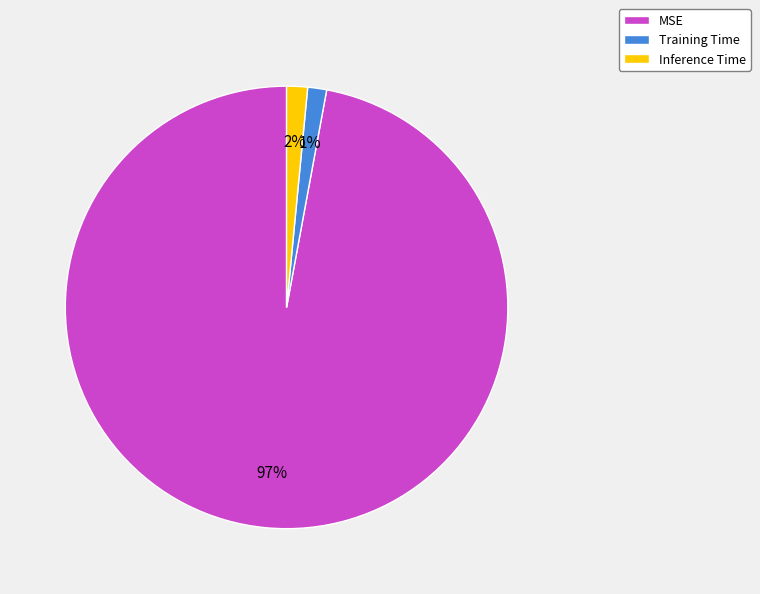

Is the sum of Training Time and MSE greater than half?

Yes